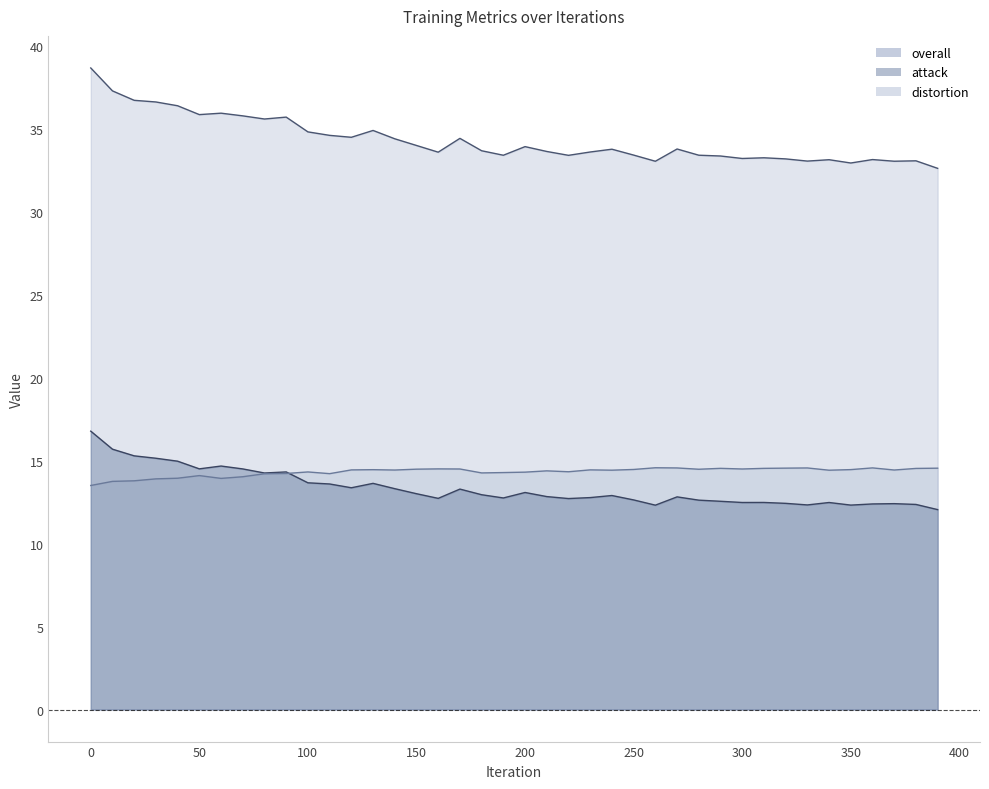

What is the value of the overall point at the 12th from the left?

34.6